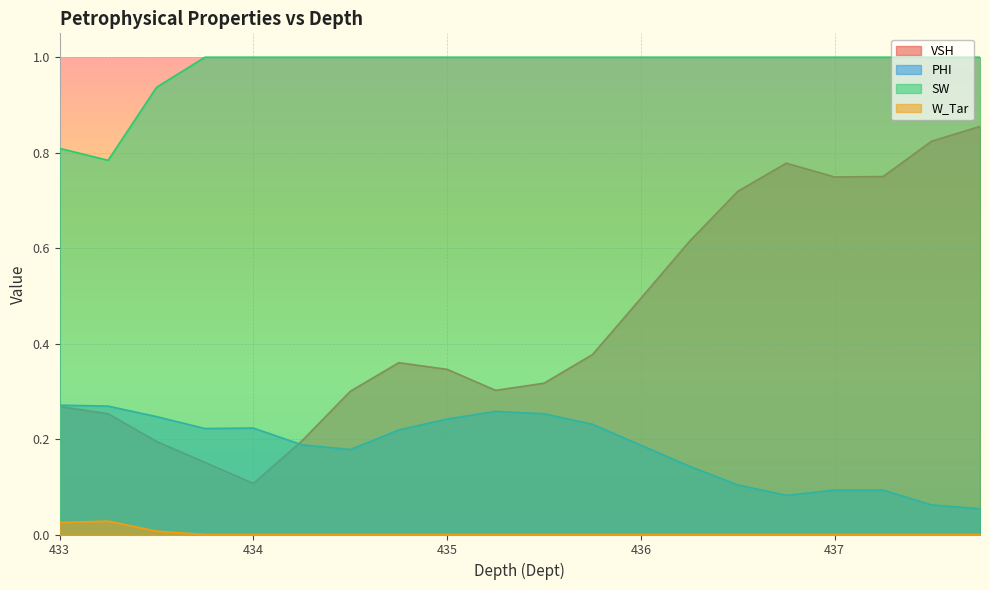

How many lines are shown in the chart?

4